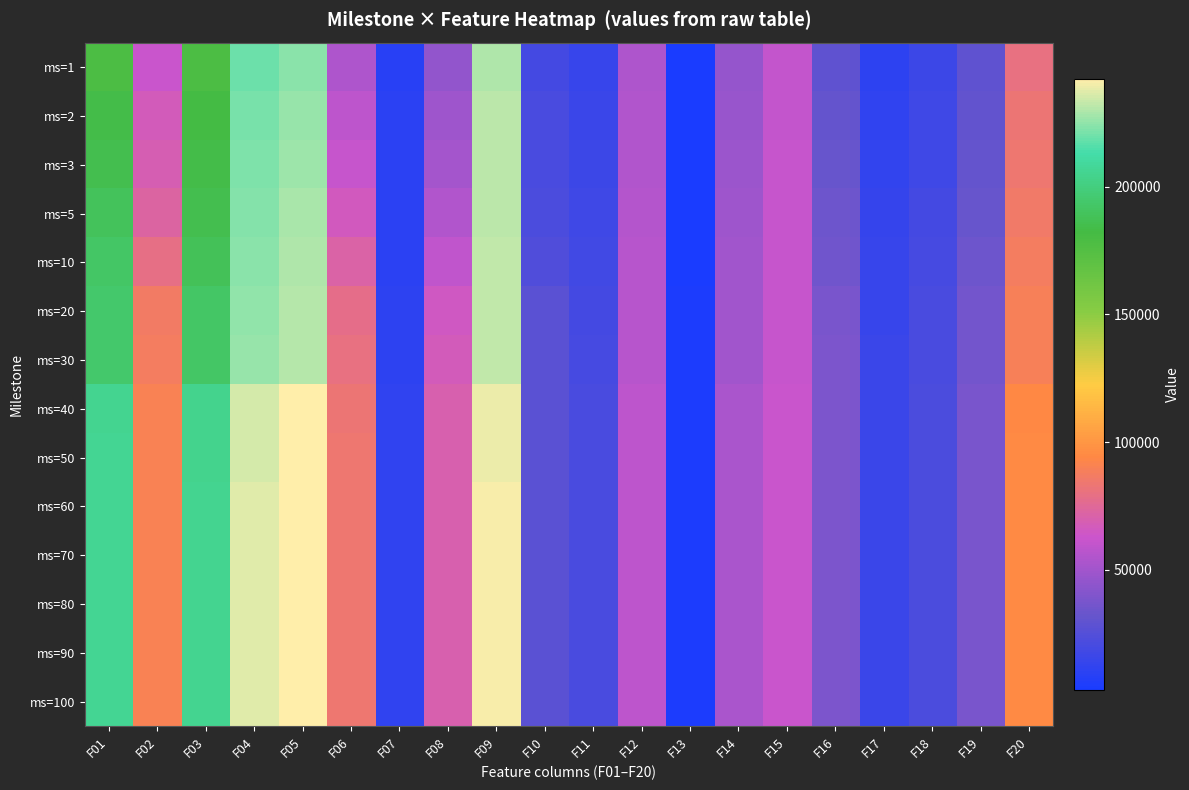

At F11, list the series in order from smallest to largest.

ms=1, ms=2, ms=3, ms=5, ms=10, ms=20, ms=30, ms=40, ms=50, ms=60, ms=70, ms=80, ms=90, ms=100